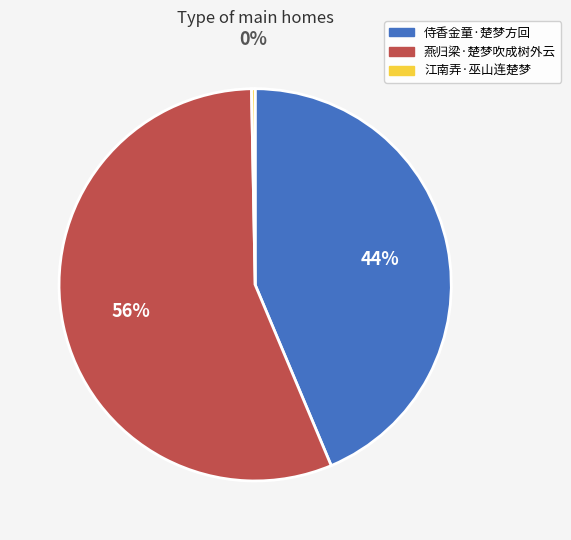

Does 燕归梁·楚梦吹成树外云 account for over 50% of the chart?

Yes